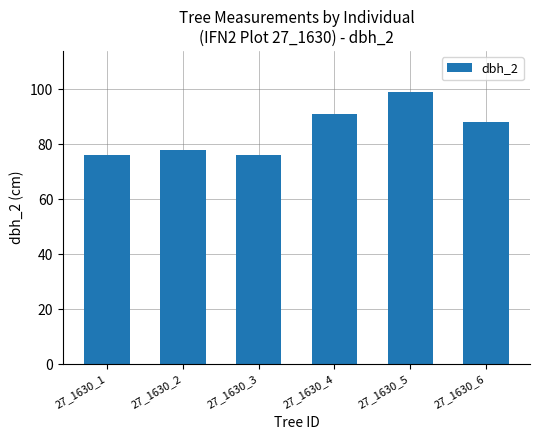

What is the difference between the maximum and minimum values?

23